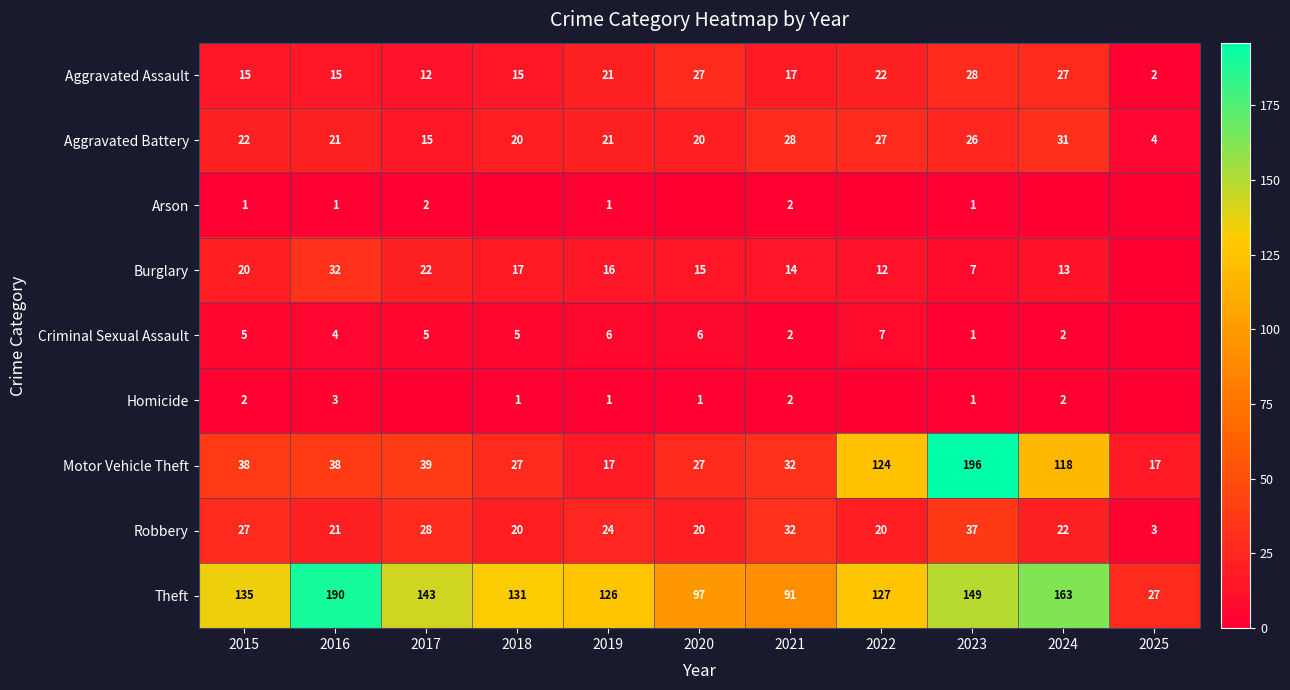

Is the value of Robbery at 2015 greater than the value of Arson at 2023?

Yes